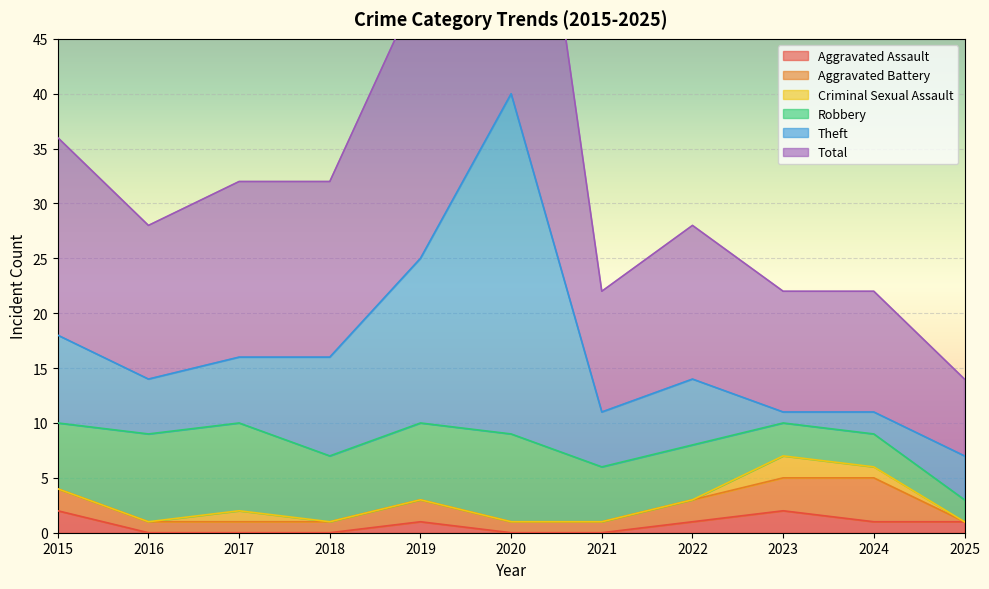

True or false: Aggravated Assault has more than 2 interior local peaks.

False